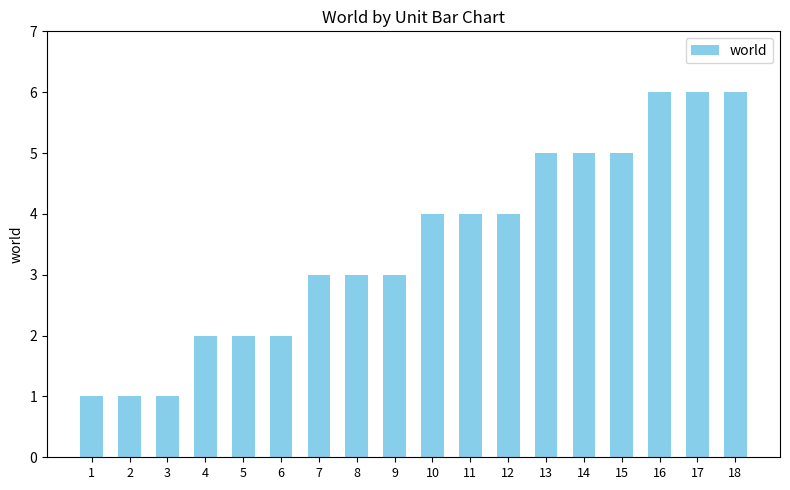

What is the difference between the maximum and second lowest values?

5